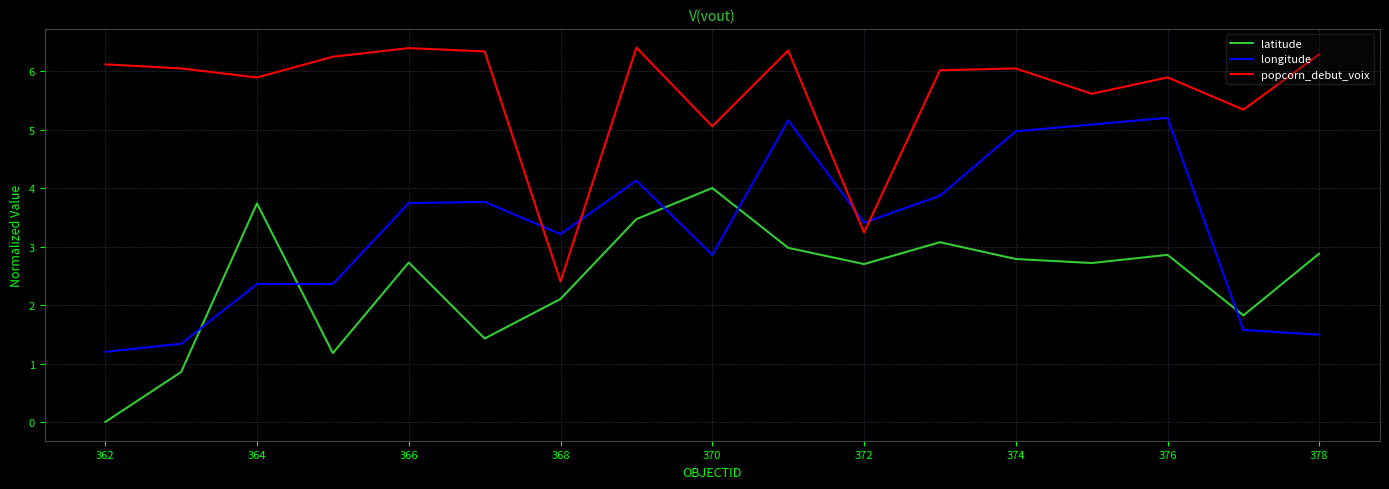

What is the greatest value displayed?

6.4